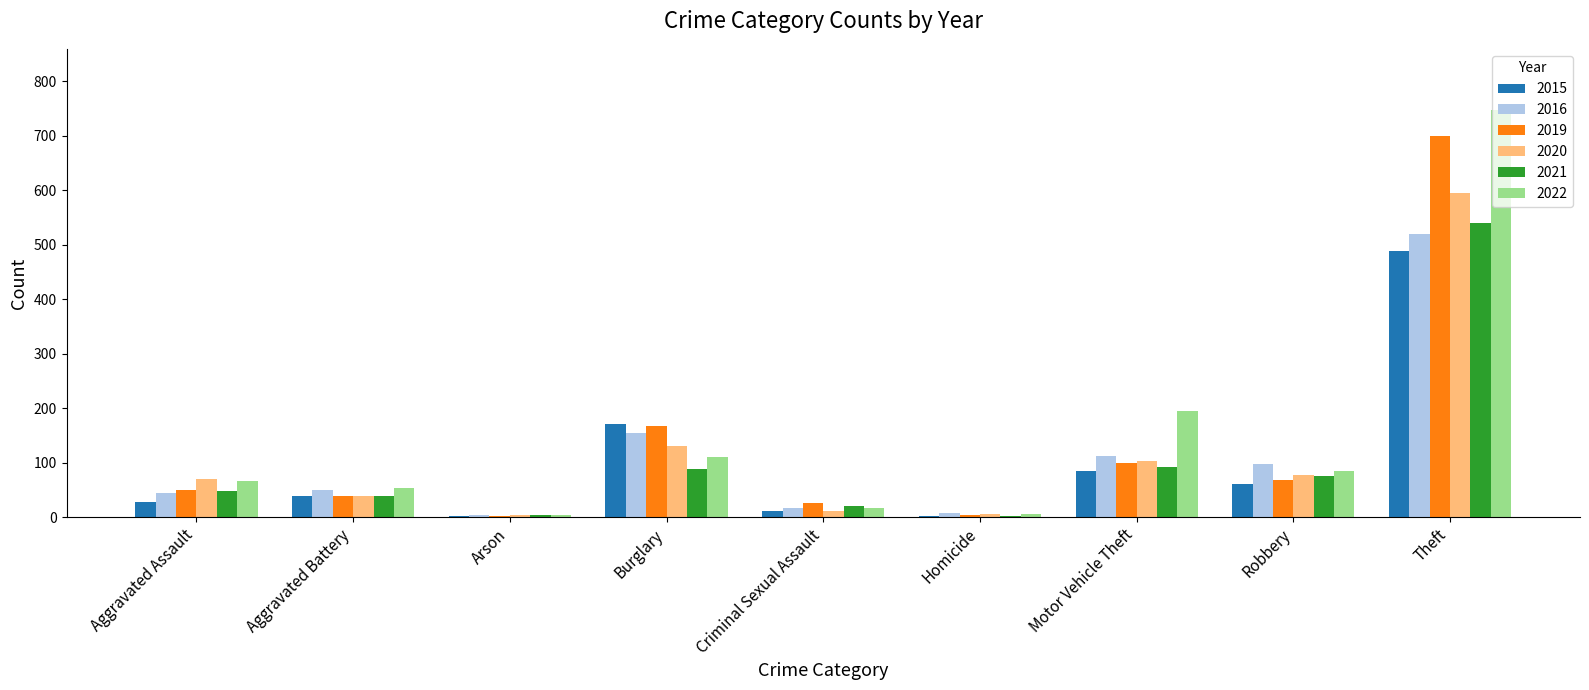

What is the highest value of the 2021 series?

540